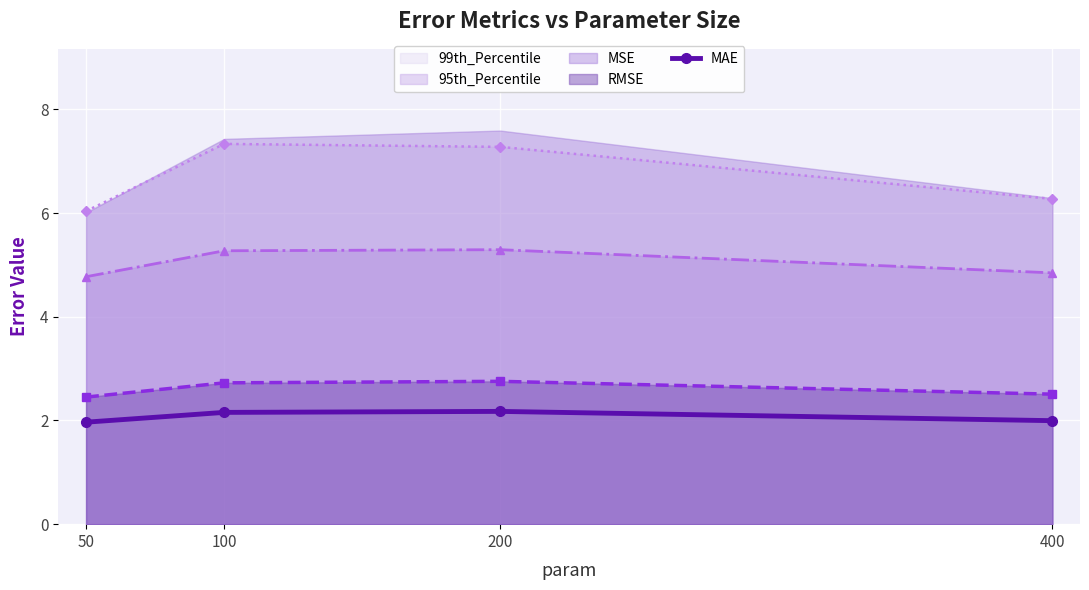

Is it true that 99th_Percentile equals 6.0 at 50?

True